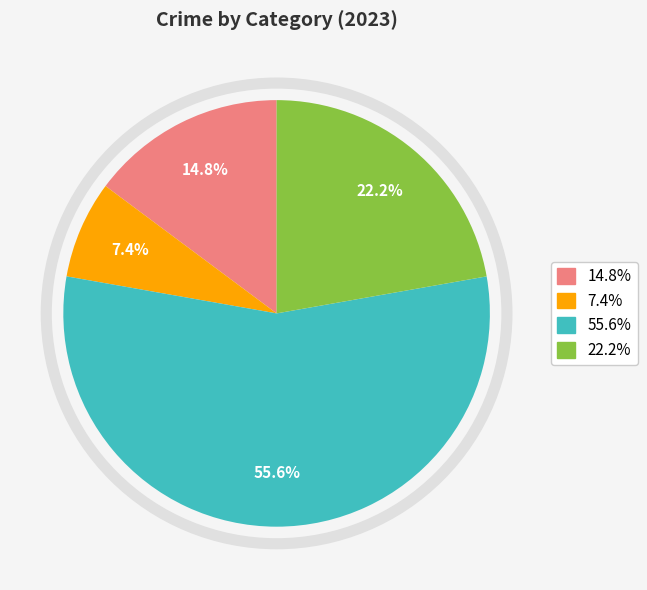

Does any single category account for the majority?

Yes